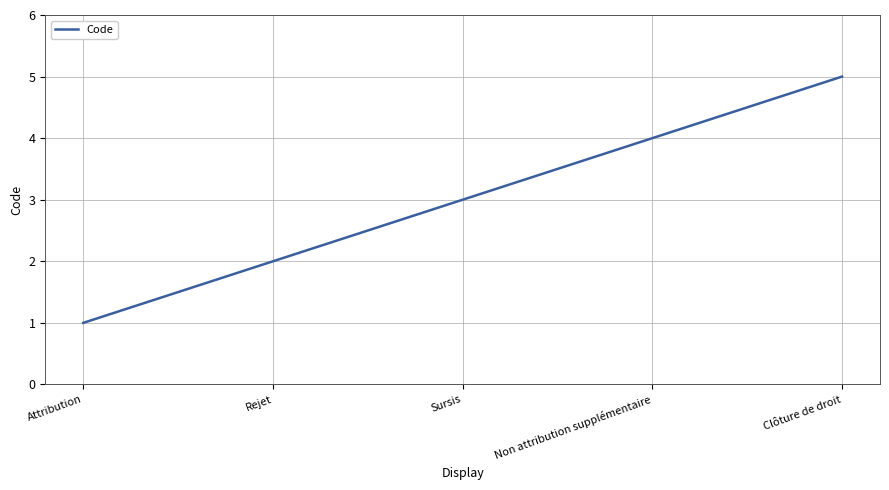

How many lines are shown in the chart?

1